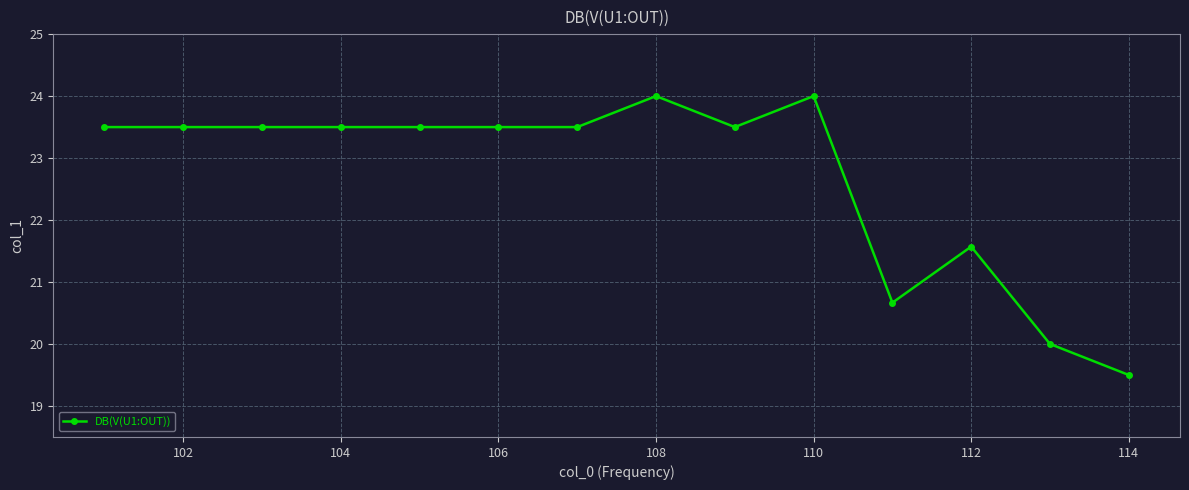

Reading right to left, extract all data points from this chart.

19.5	20.0	21.6	20.7	24.0	23.5	24.0	23.5	23.5	23.5	23.5	23.5	23.5	23.5